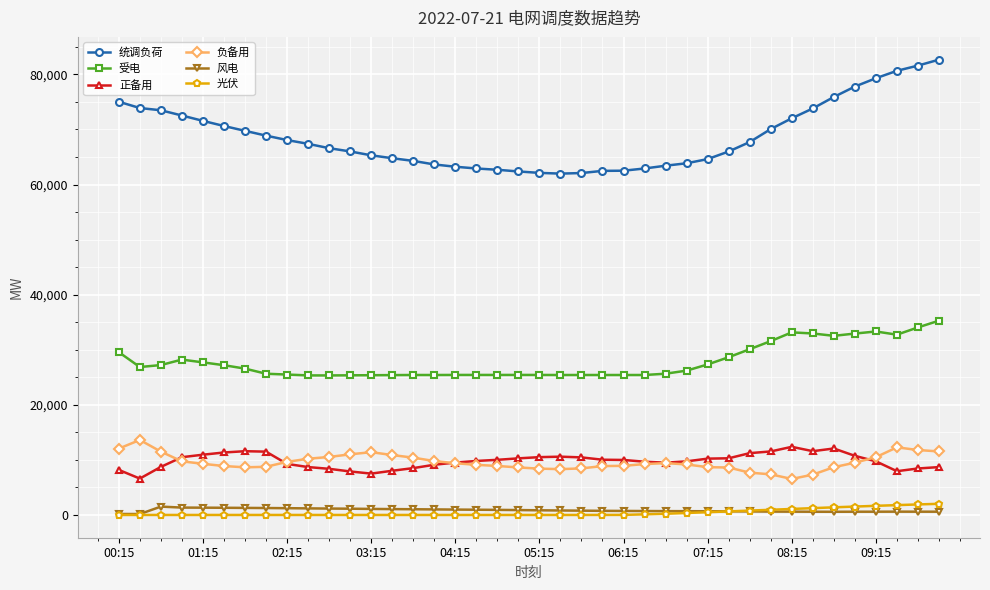

True or false: 负备用 has more than 0 interior local peaks.

True